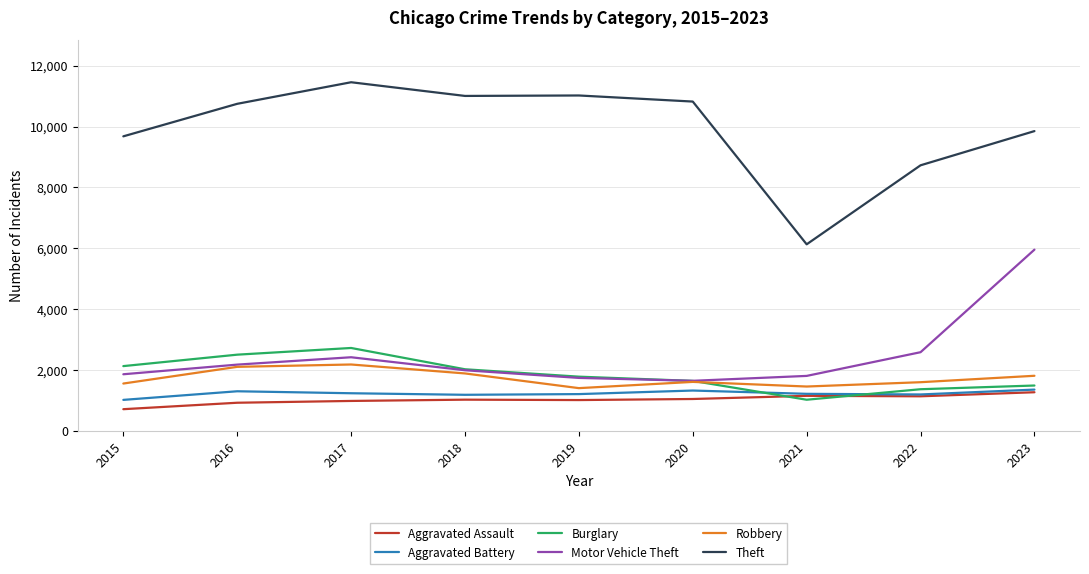

What are all the series names shown in the legend?

Aggravated Assault, Aggravated Battery, Burglary, Motor Vehicle Theft, Robbery, Theft